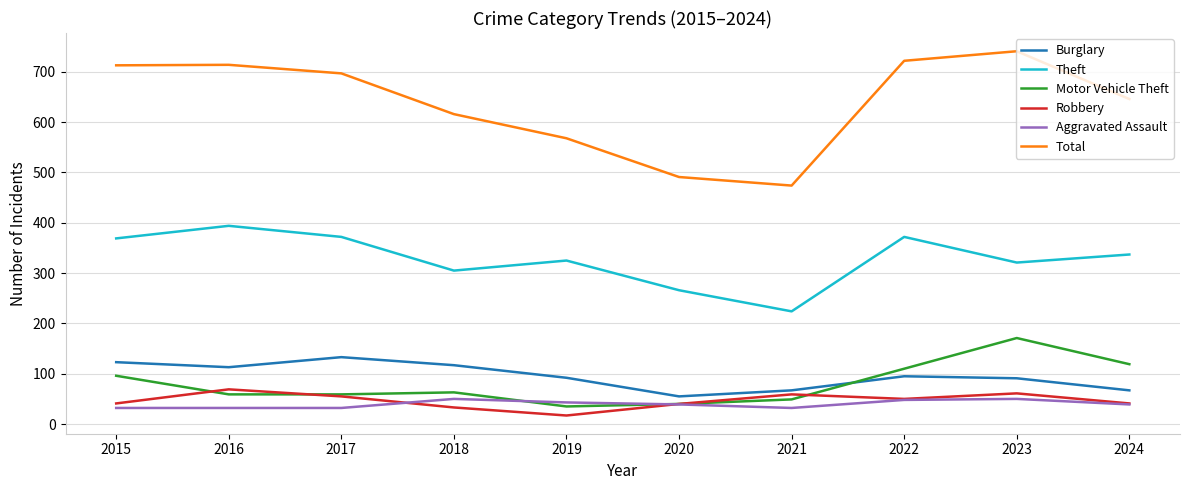

The value of Robbery at 2022 is 50. True or false?

True